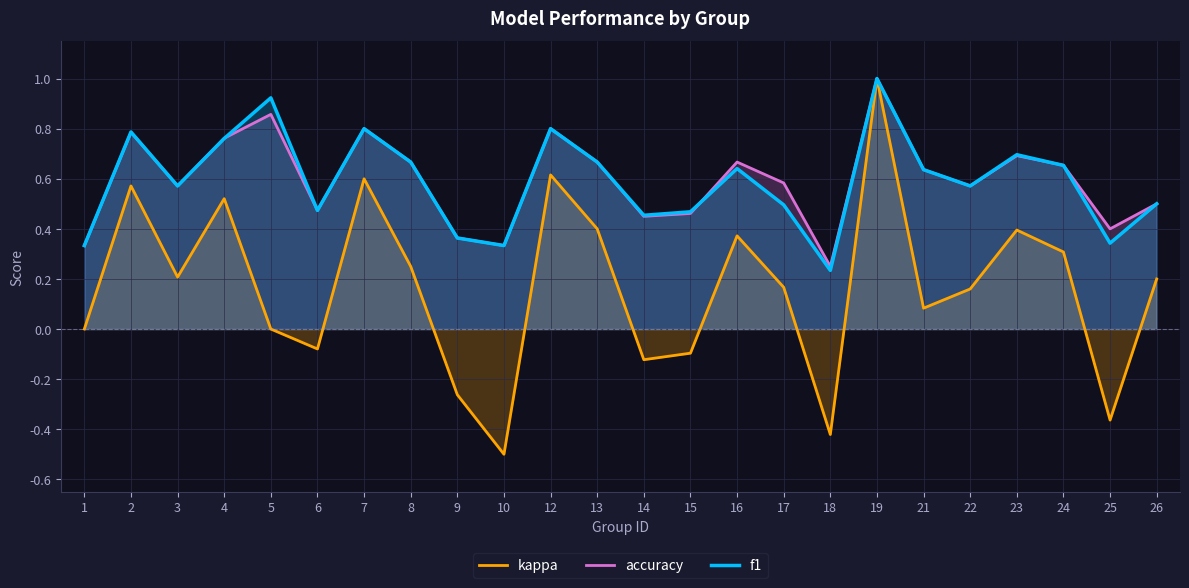

Does the chart display data point markers on the line(s)?

No